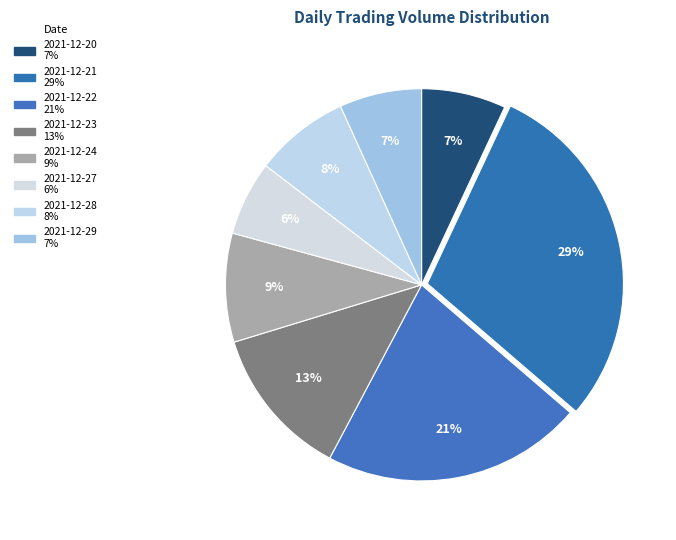

To the nearest percent, what percentage of the pie is 2021-12-21?

29%